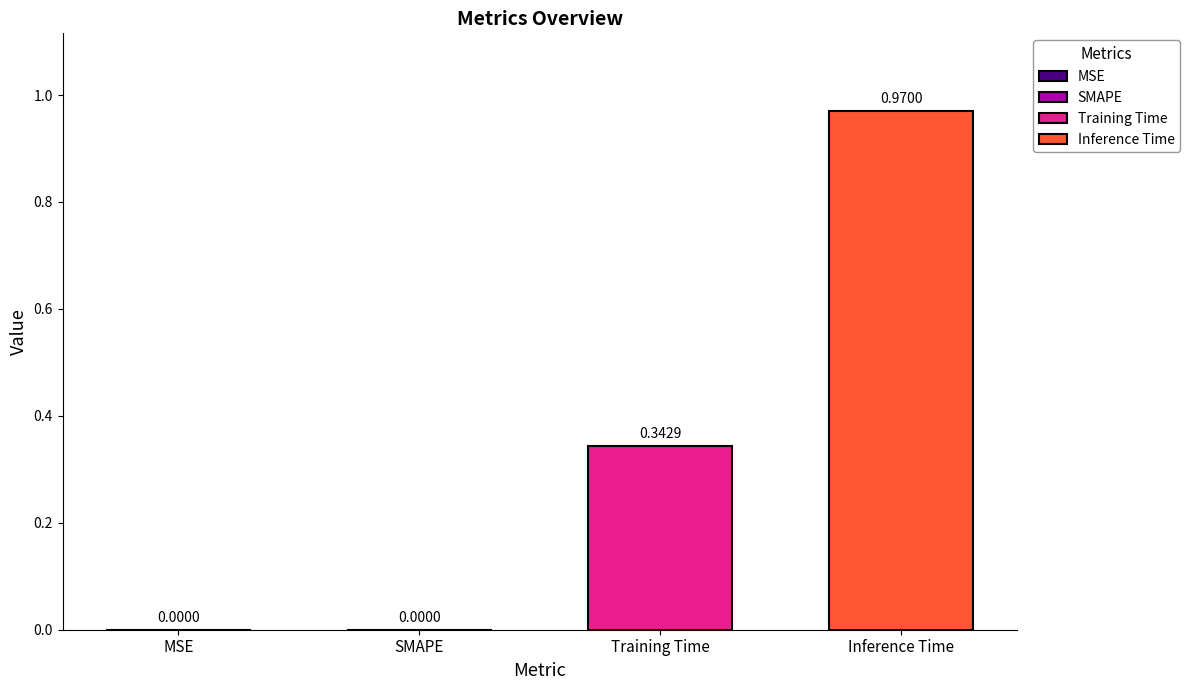

List the series in order of their peak value, highest first.

Inference Time, Training Time